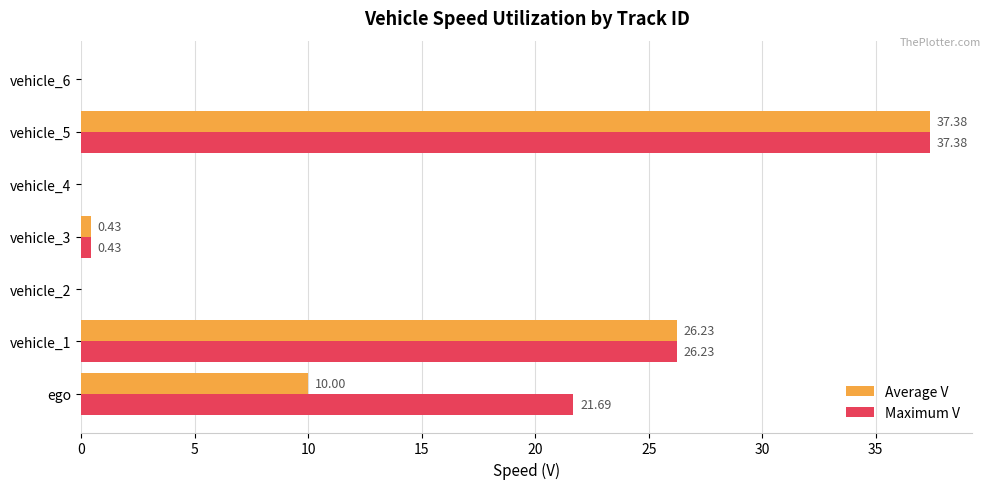

Which series has the largest total across all categories?

Maximum V